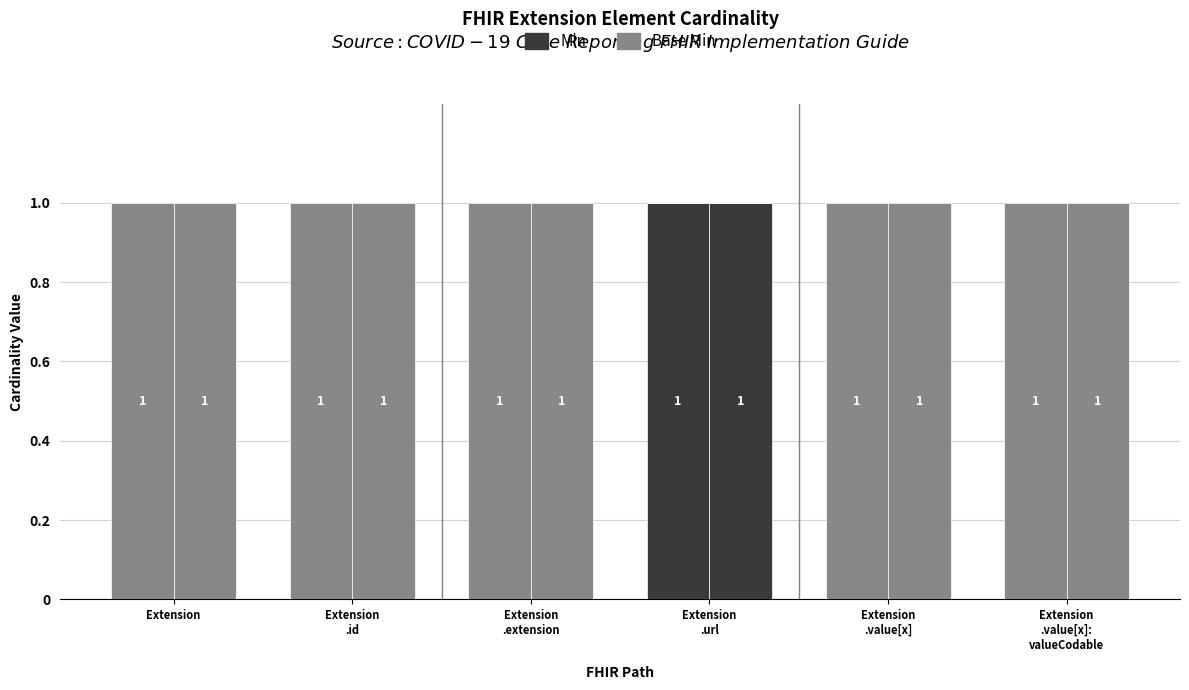

The Min series shows 1 at Extension
.value[x]. True or false?

False